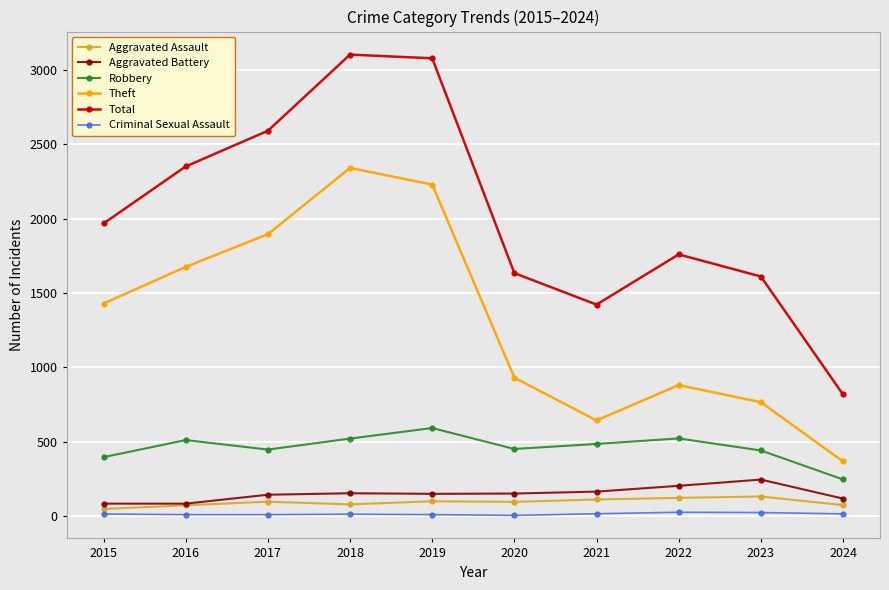

What is the highest value of the Aggravated Battery series?

244